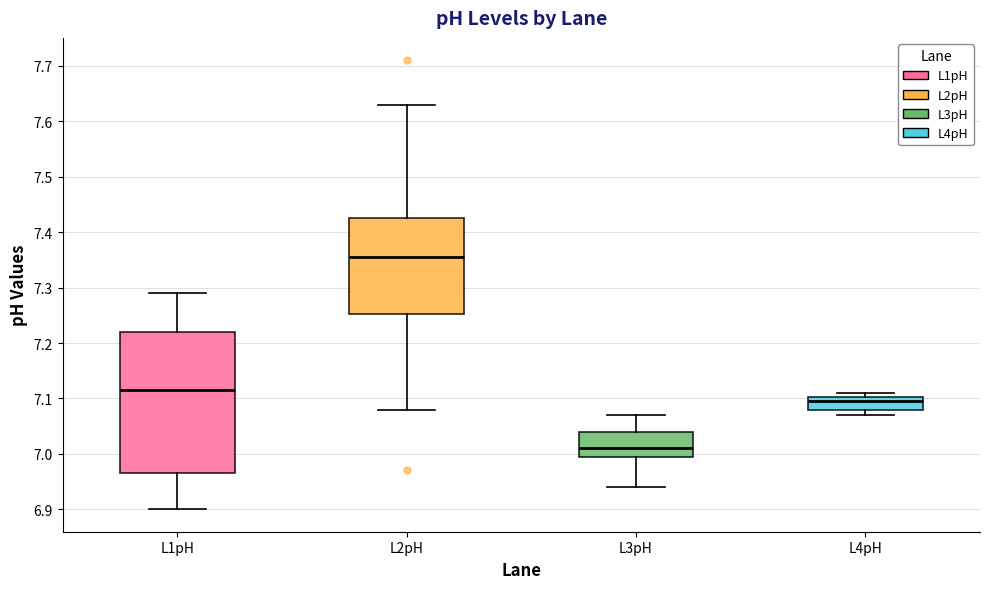

Reading left to right, read every box against the y-axis: the position of its median line, the range the box covers, and the ends of its whiskers. The values are not printed on the chart, so give them approximately, as read against the axis.

L1pH: median 7.12, box 6.97 to 7.22, whiskers 6.90 to 7.29
L2pH: median 7.36, box 7.25 to 7.43, whiskers 7.08 to 7.63
L3pH: median 7.01, box 7.00 to 7.04, whiskers 6.94 to 7.07
L4pH: median 7.10 (just below the box's upper edge), box 7.08 to 7.10, whiskers 7.07 to 7.11